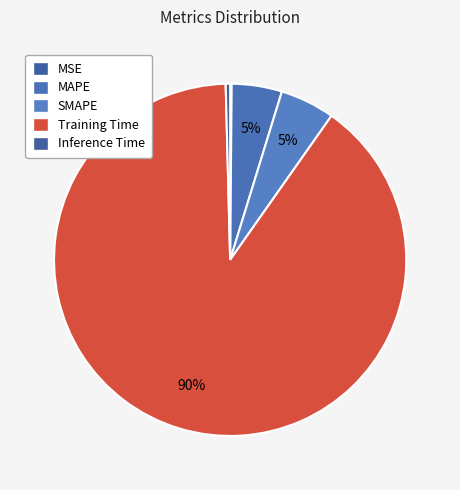

What is the change in value from Training Time to Inference Time?

-3.1